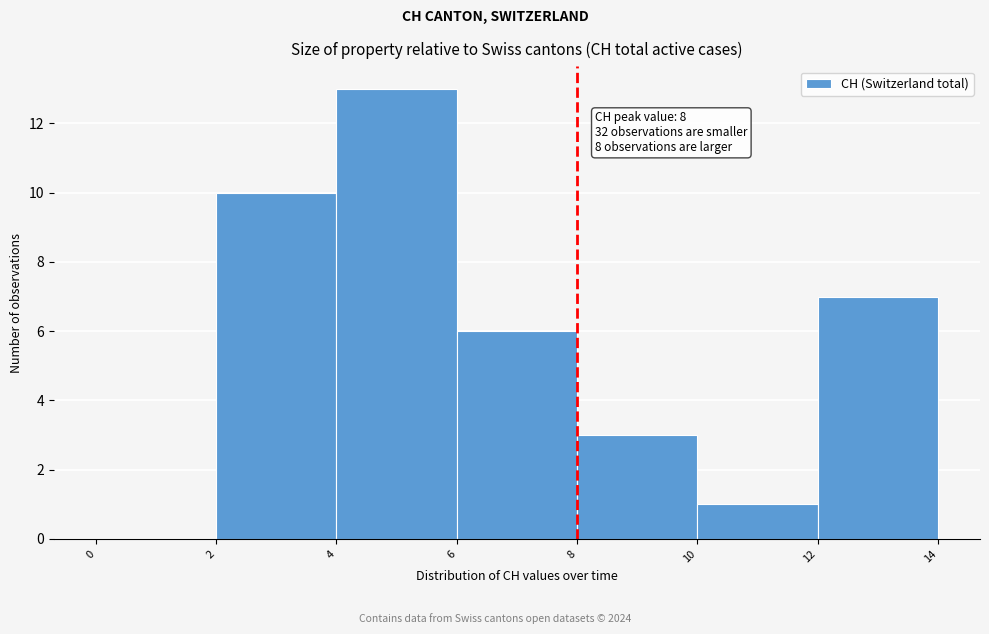

Which range on the x-axis has the tallest bar?

4 to 6